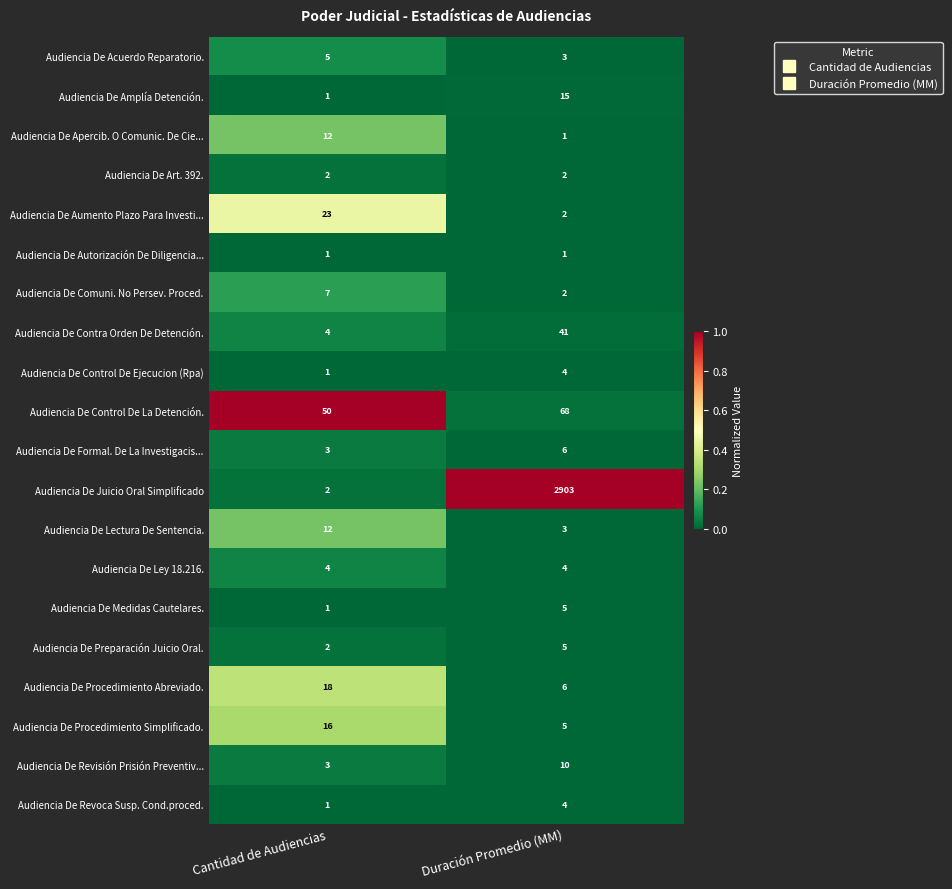

What is the greatest value displayed?

2903